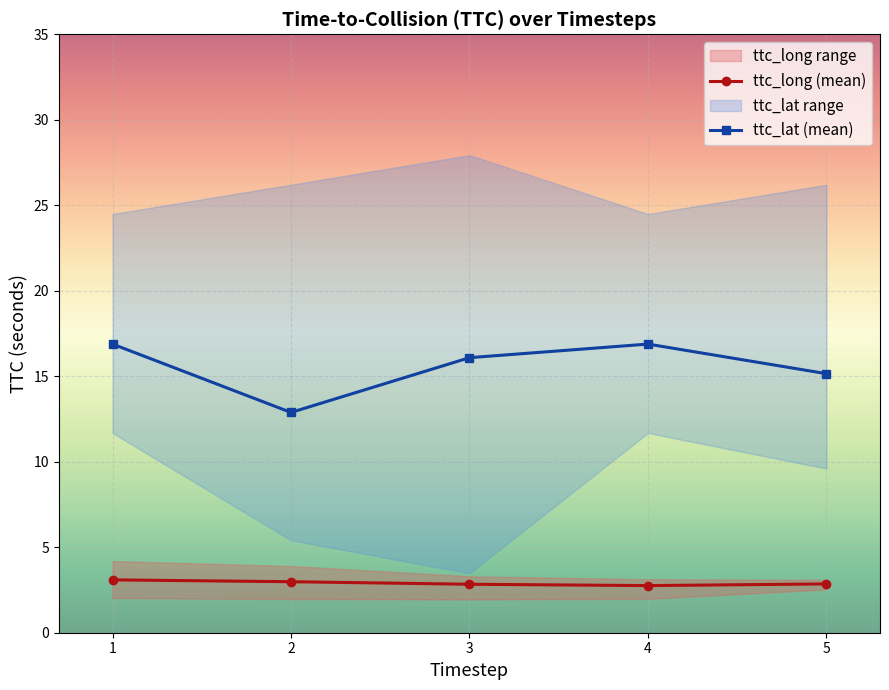

What are all the series names shown in the legend?

ttc_long (mean), ttc_lat (mean)